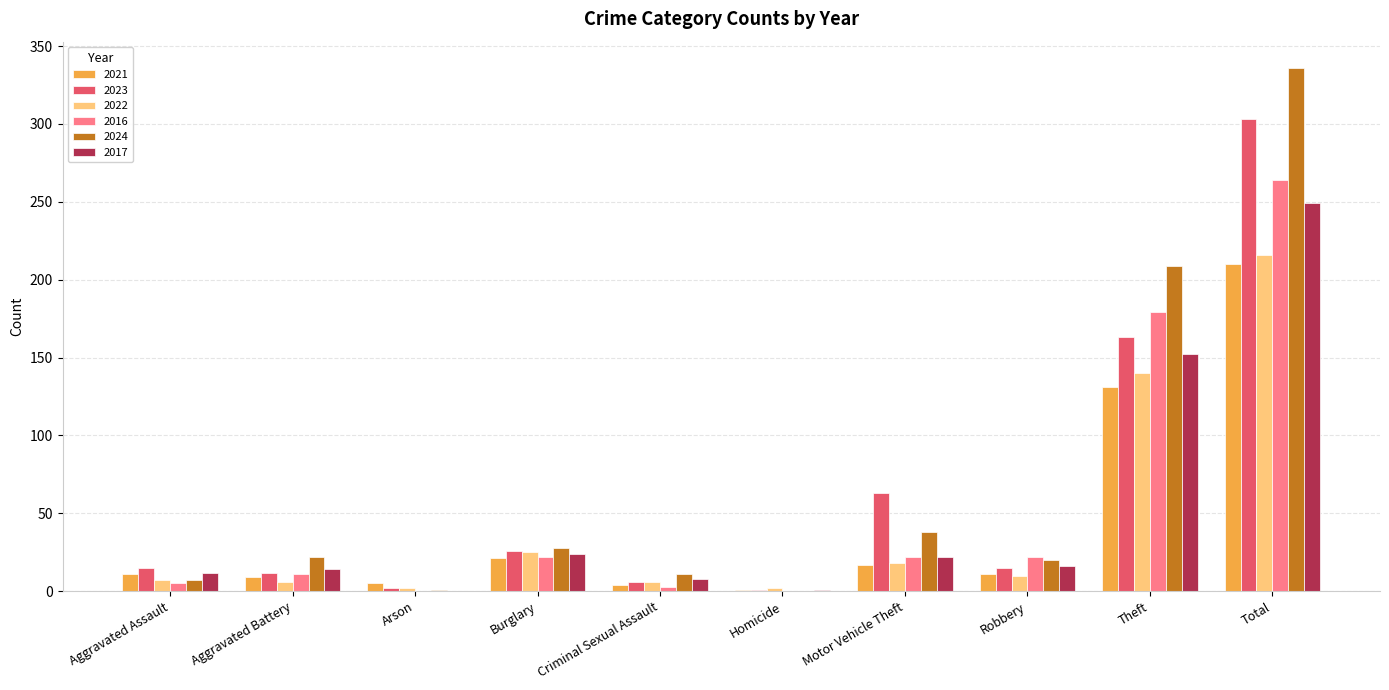

At which category does the chart reach its peak across all series?

Total